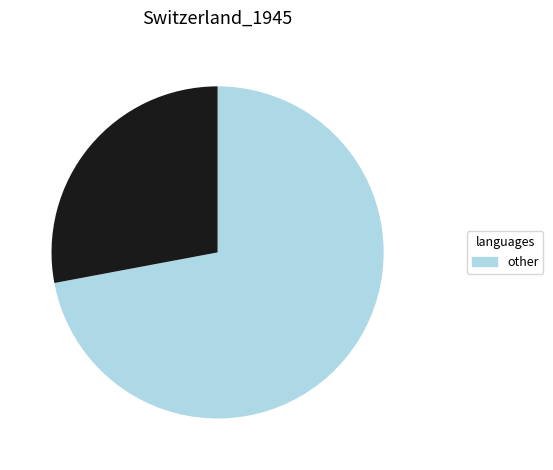

Is there a majority slice in this chart?

Yes